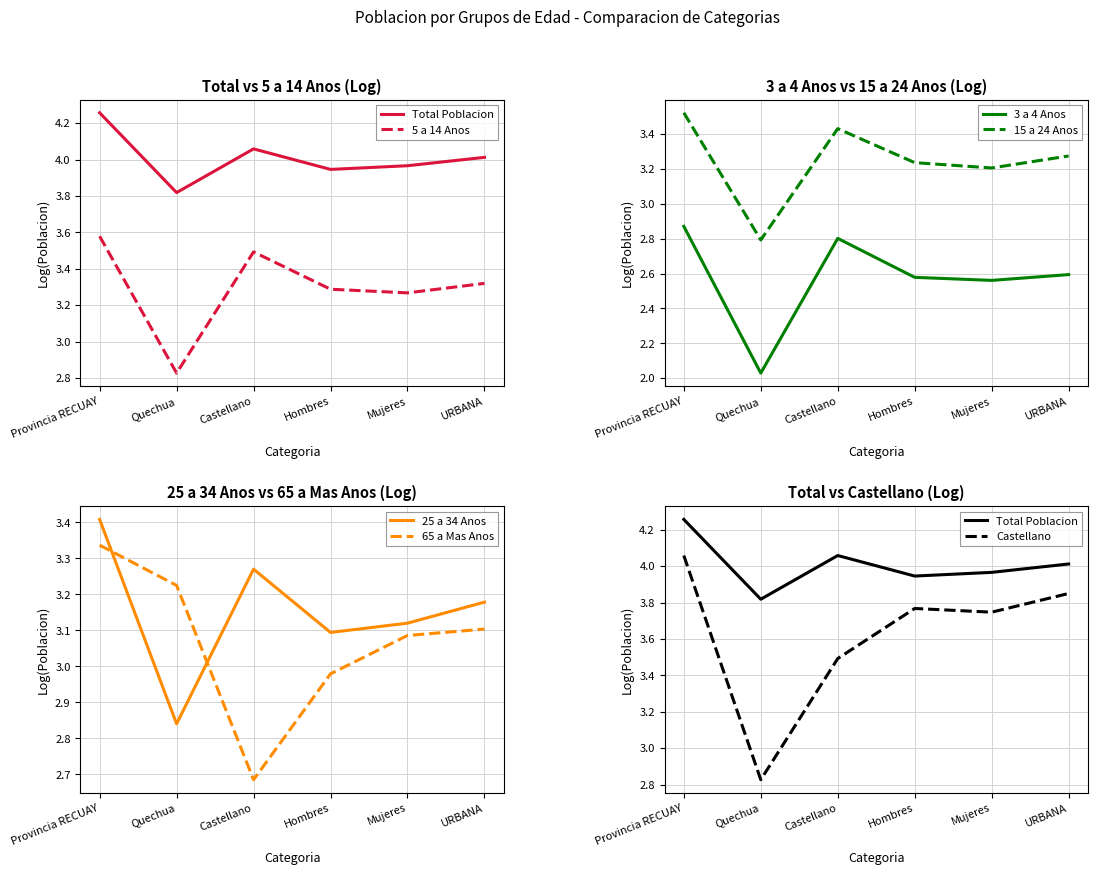

The 25 a 34 Anos series shows 1.2 at Provincia RECUAY. True or false?

False